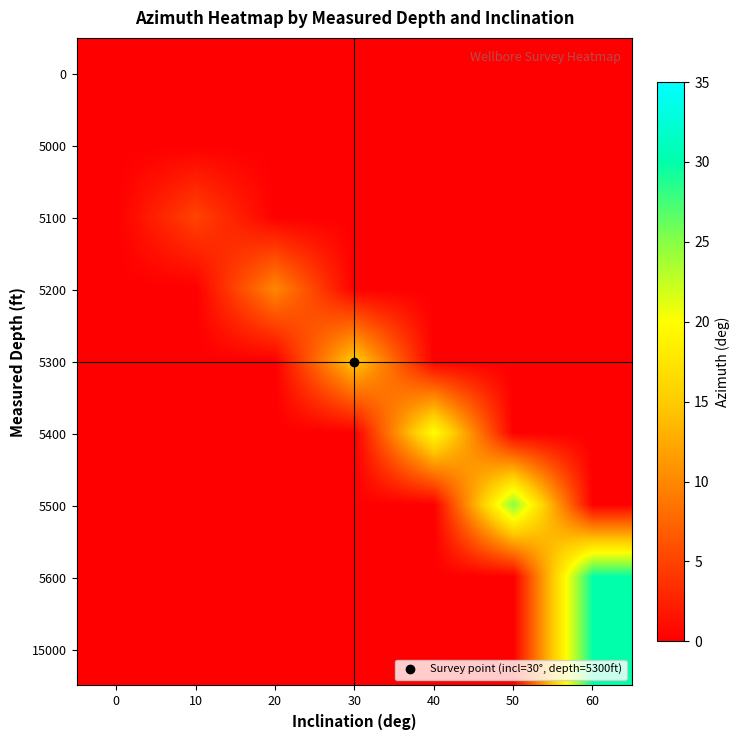

At which category is the sum across all series the highest?

60